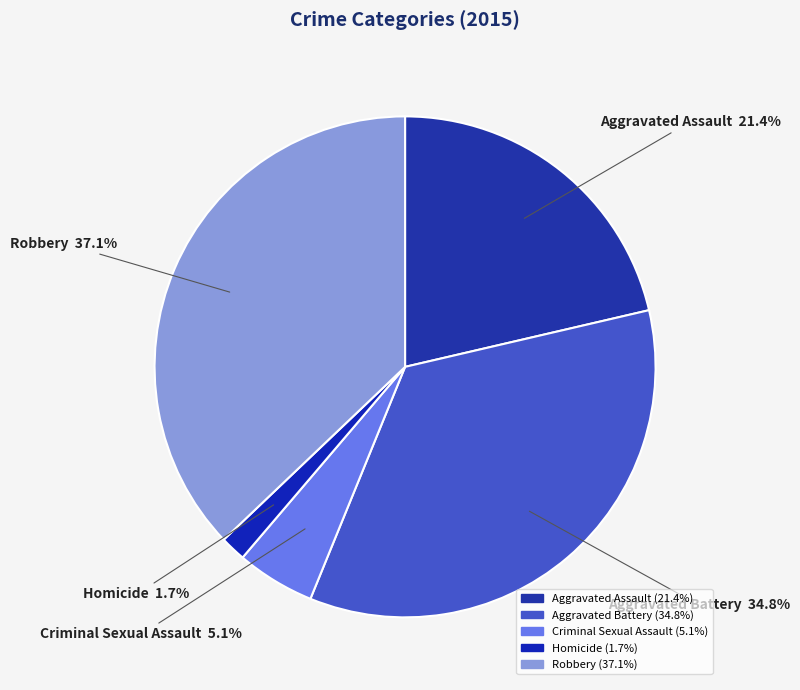

To the nearest percent, what percentage of the pie is Homicide?

2%